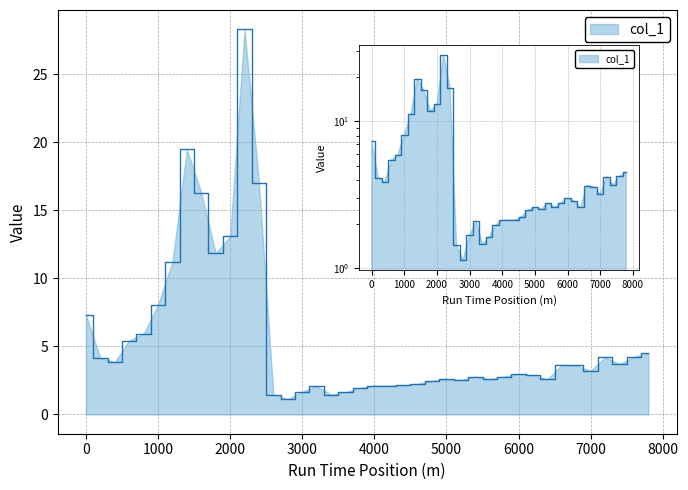

What value does the data have at 3400?

1.5